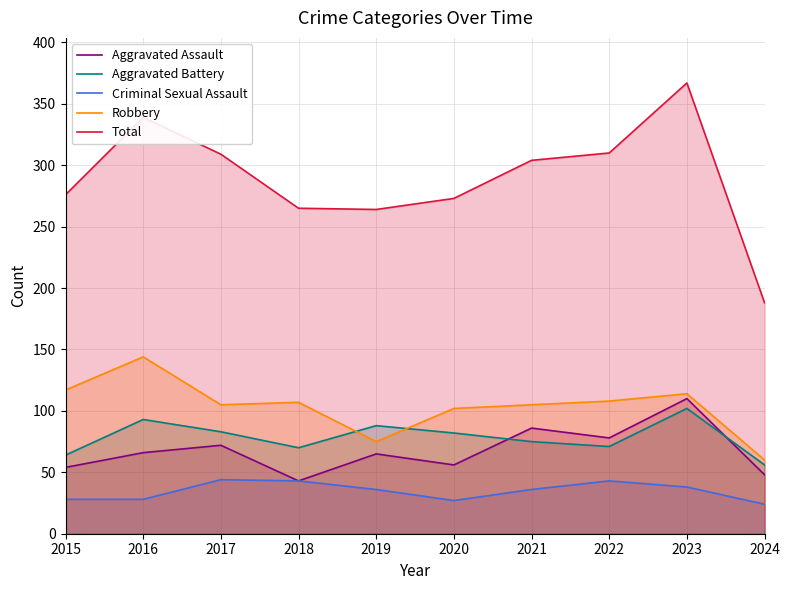

What is the sum of the Aggravated Assault values at 2020 and 2023?

166